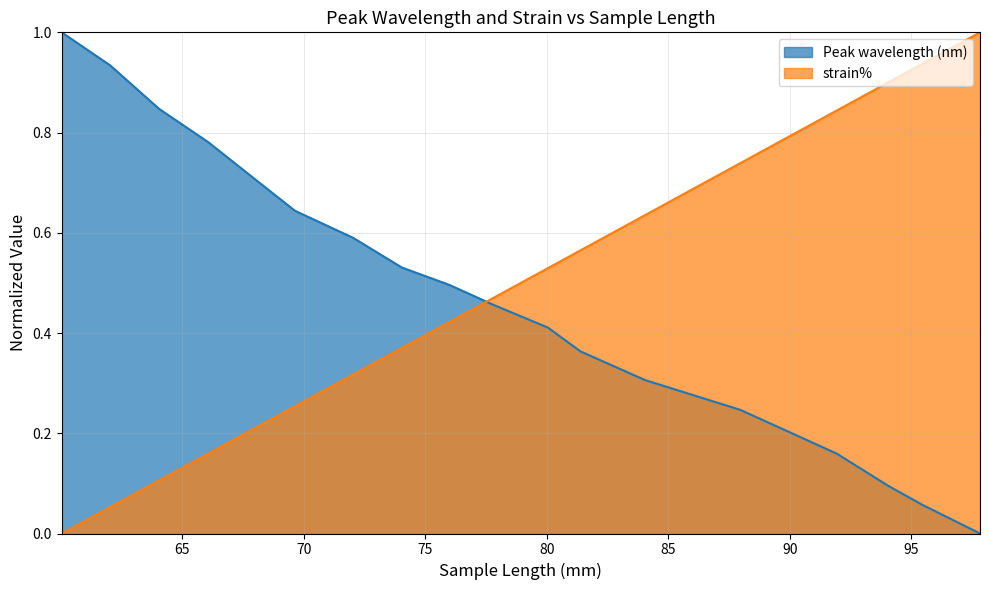

Which series ends up on top after the final intersection of Peak wavelength (nm) and strain%?

strain%